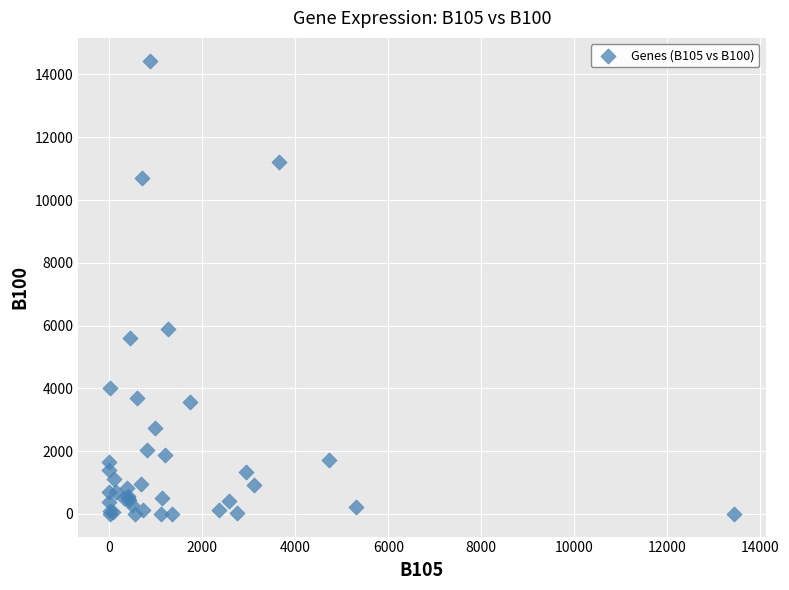

What Y value in the scatter plot is closest to 7221?

5898